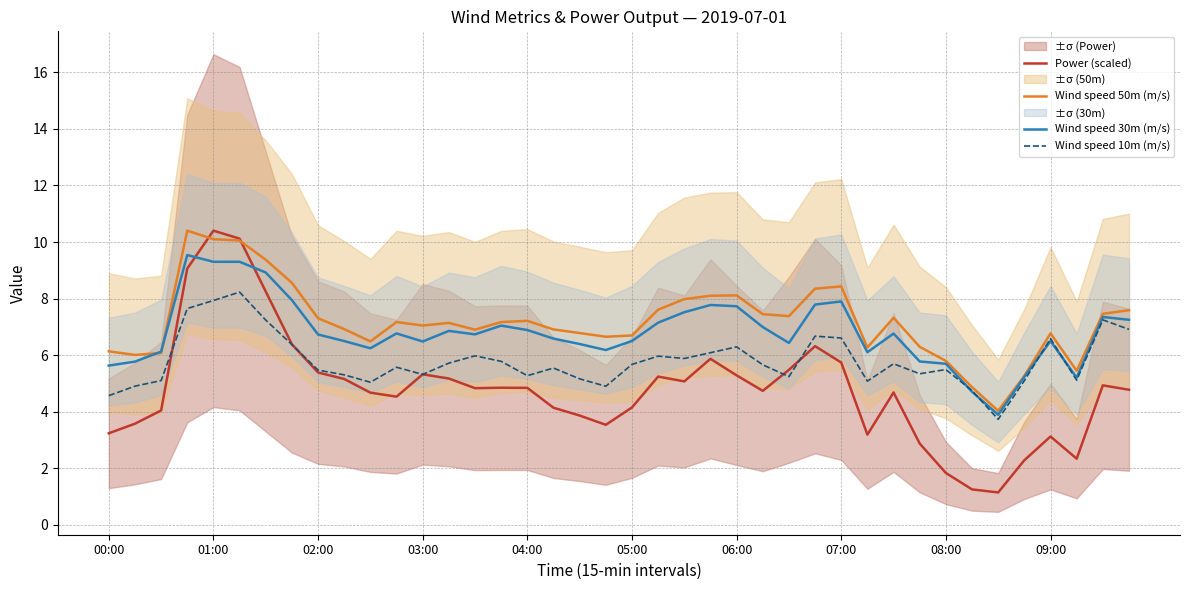

What is the highest value of the Wind speed 50m (m/s) series?

10.4